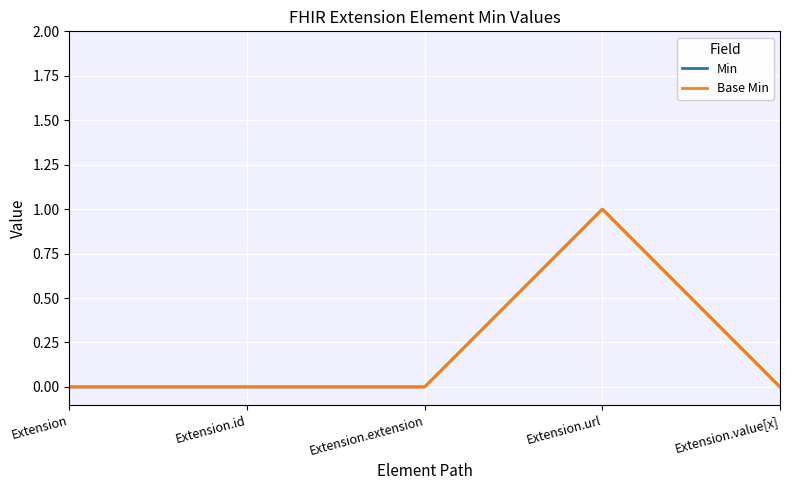

What is the label of the 4th point from the left?

Extension.url